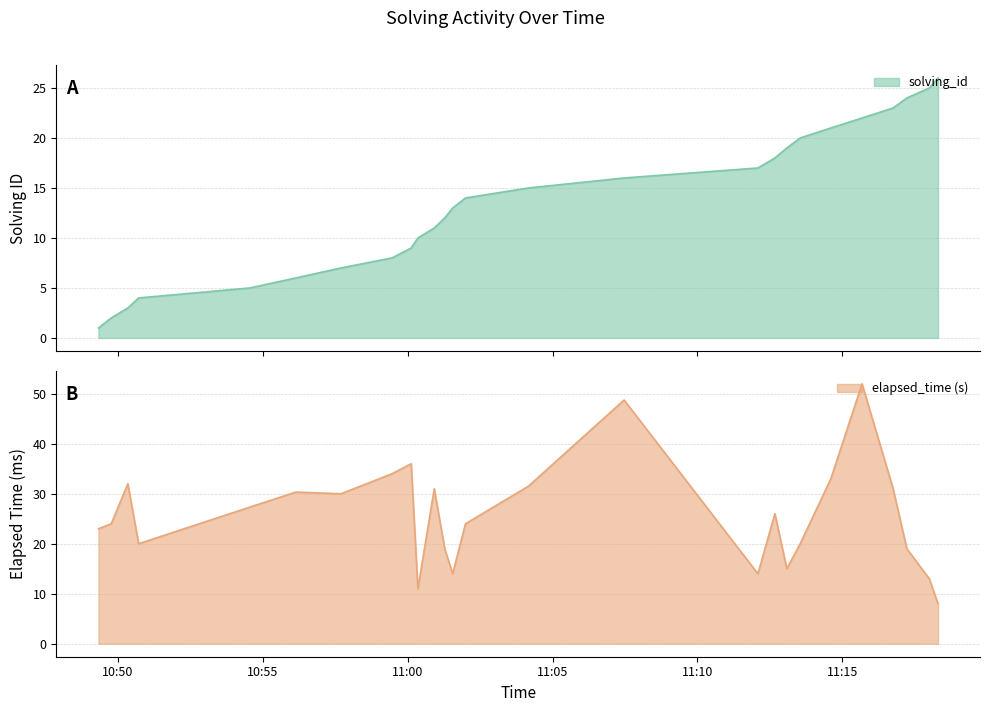

What is the maximum value for solving_id?

26